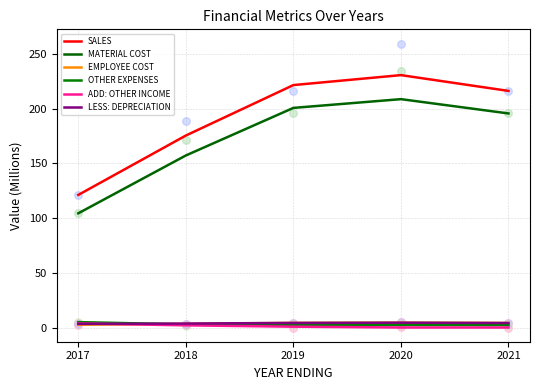

Which series contains the lowest Y value?

ADD: OTHER INCOME